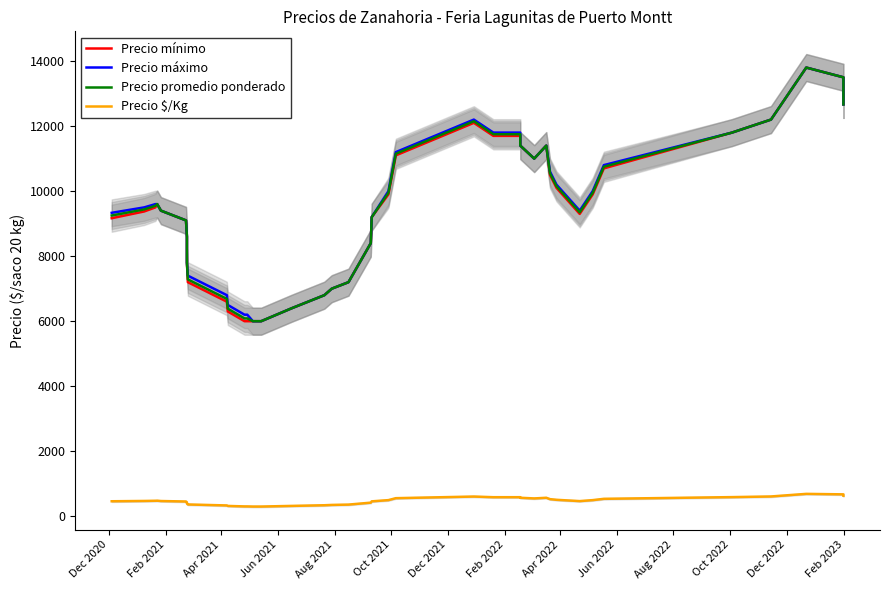

Reading left to right, what are all the values shown in this chart?

Precio mínimo: 9166.7	9375.0	9500.0	9600.0	9400.0	9100.0	8600.0	7800.0	7200.0	6600.0	6300.0	6000.0	6000.0	6000.0	6000.0	6400.0	6800.0	7000.0	7200.0	8400.0	9200.0	9900.0	11100.0	12100.0	11700.0	11700.0	11400.0	11000.0	11000.0	11400.0	10500.0	10100.0	9300.0	9900.0	10700.0	11800.0	12200.0	13800.0	13500.0	12666.7
Precio máximo: 9333.3	9500.0	9600.0	9600.0	9400.0	9100.0	8600.0	7800.0	7400.0	6800.0	6500.0	6200.0	6200.0	6000.0	6000.0	6400.0	6800.0	7000.0	7200.0	8400.0	9200.0	10000.0	11200.0	12200.0	11800.0	11800.0	11400.0	11000.0	11000.0	11400.0	10600.0	10200.0	9400.0	10000.0	10800.0	11800.0	12200.0	13800.0	13500.0	12666.7
Precio promedio ponderado: 9250.0	9437.5	9550.0	9600.0	9400.0	9100.0	8600.0	7800.0	7285.8	6685.8	6385.8	6085.8	6085.8	6000.0	6000.0	6400.0	6800.0	7000.0	7200.0	8400.0	9200.0	9950.0	11150.0	12150.0	11750.0	11750.0	11400.0	11000.0	11000.0	11400.0	10550.0	10150.0	9350.0	9950.0	10750.0	11800.0	12200.0	13800.0	13500.0	12666.7
Precio $/Kg: 462.7	472.0	477.6	480.0	470.0	455.0	430.0	390.0	364.2	334.2	319.2	304.2	304.2	300.0	300.0	320.0	340.0	350.0	360.0	420.0	460.0	497.6	557.6	607.6	587.6	587.6	570.0	550.0	550.0	570.0	527.6	507.6	467.6	497.6	537.6	590.0	610.0	690.0	675.0	633.3